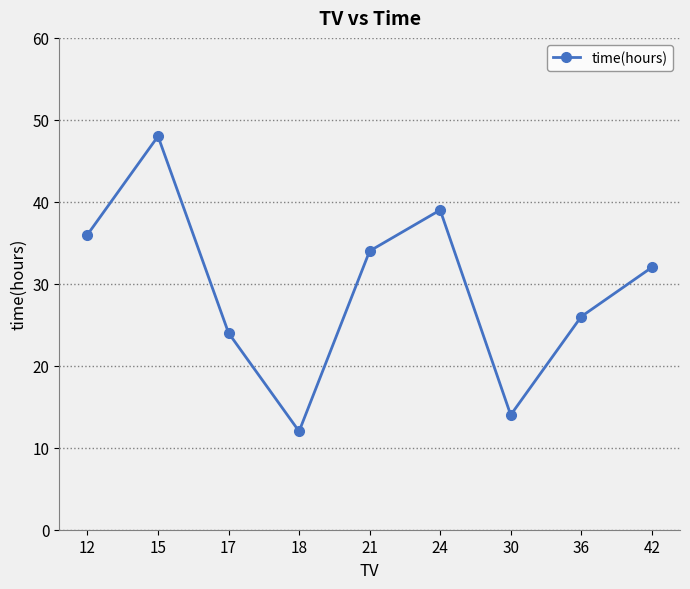

How many interior local valleys (lower than both neighbors) does the data have?

2